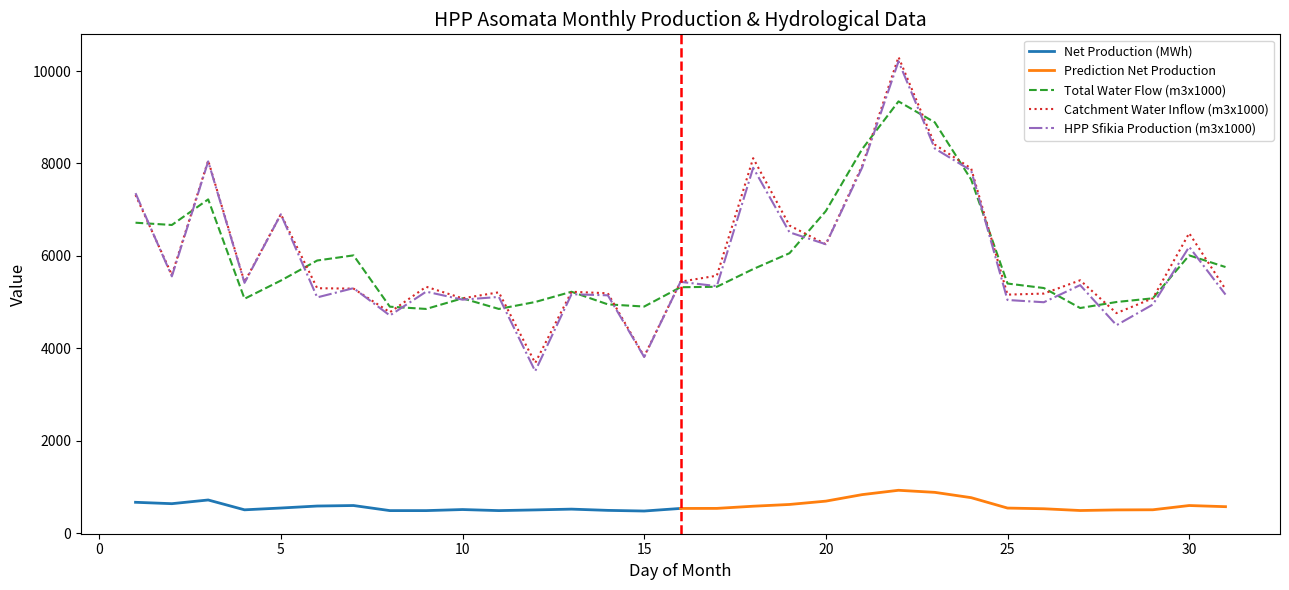

List the labels in order of Catchment Water Inflow value, largest first.

22, 23, 18, 3, 21, 24, 1, 5, 19, 30, 20, 2, 17, 27, 16, 4, 9, 6, 7, 31, 13, 11, 14, 26, 25, 29, 10, 8, 28, 15, 12